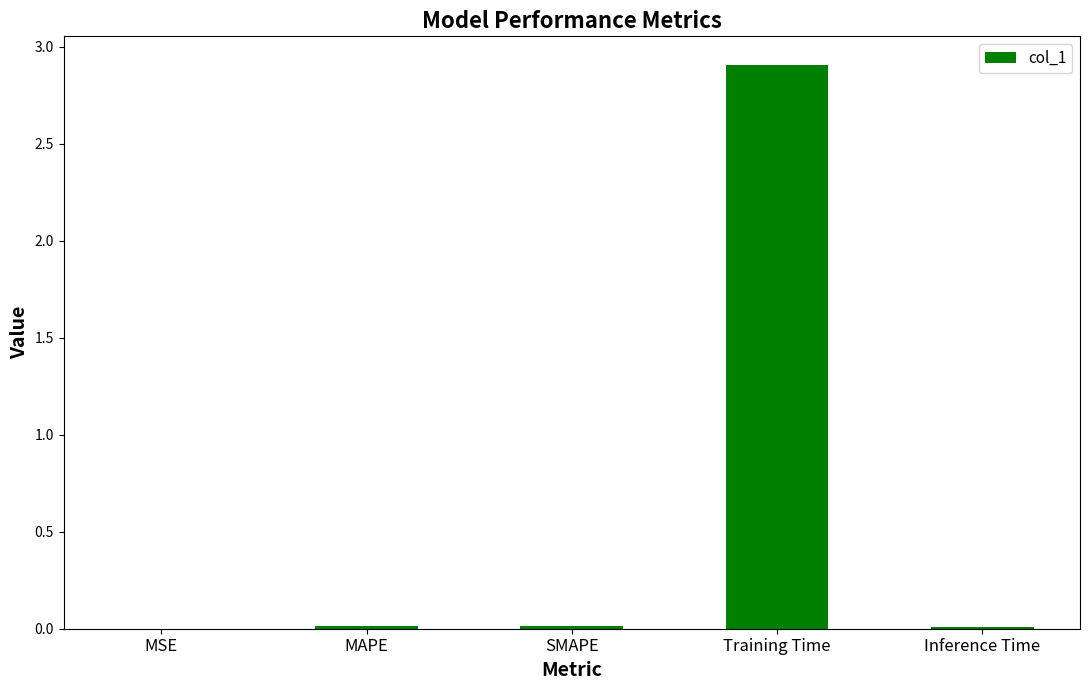

Does the chart contain stacked bars?

No